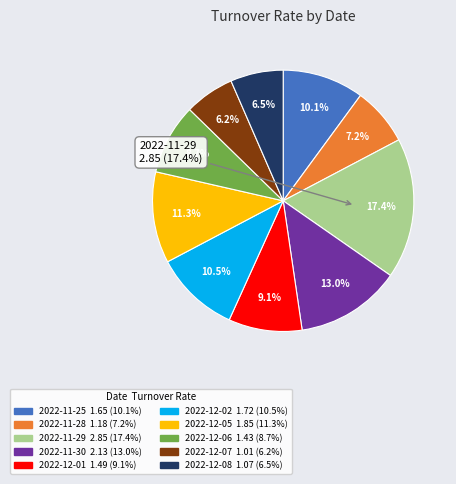

To the nearest percent, what percentage of the pie is 2022-11-25?

10%